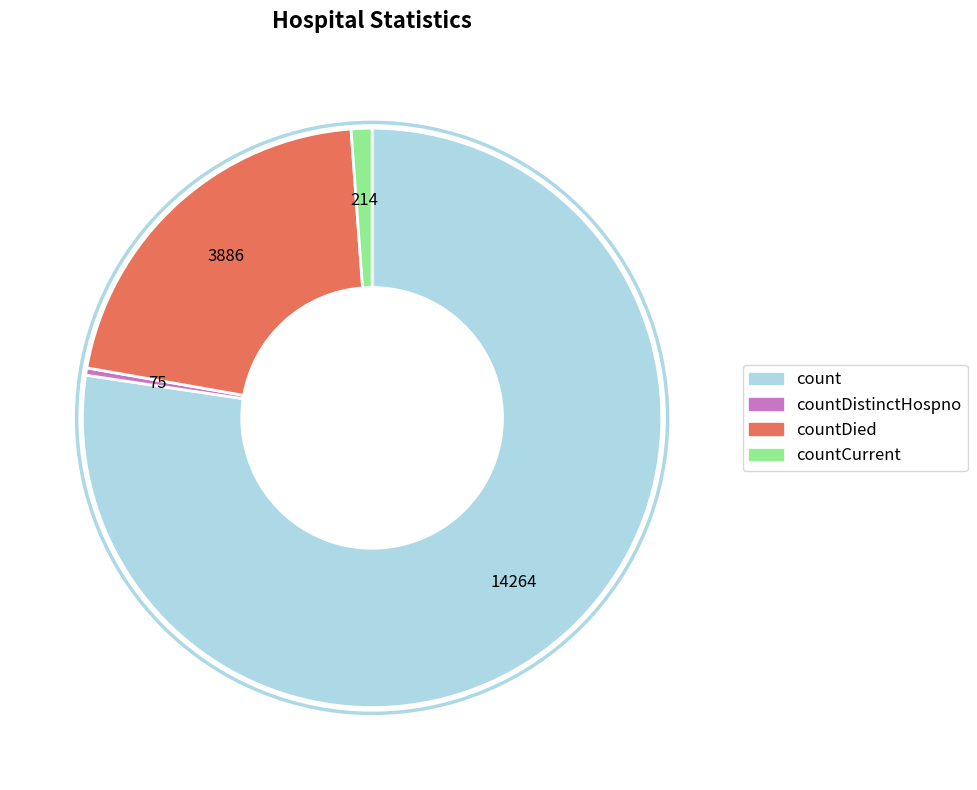

Between countCurrent and countDied, which is larger?

countDied